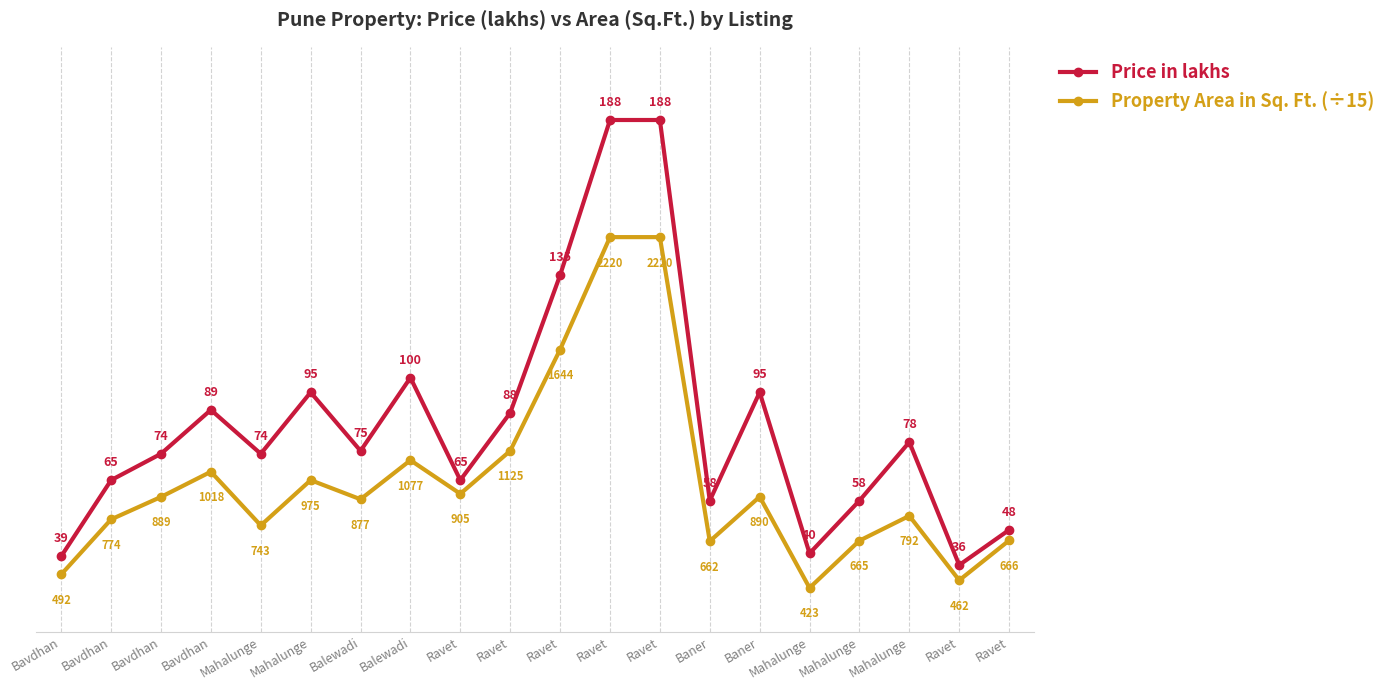

Reading right to left, transcribe all the data shown in this chart.

Price in lakhs: Ravet=48.0	Ravet=36.0	Mahalunge=78.0	Mahalunge=58.0	Mahalunge=40.0	Baner=95.0	Baner=58.0	Ravet=188.0	Ravet=188.0	Ravet=135.0	Ravet=88.0	Ravet=65.0	Balewadi=100.0	Balewadi=75.0	Mahalunge=95.0	Mahalunge=74.0	Bavdhan=89.0	Bavdhan=74.0	Bavdhan=65.0	Bavdhan=39.0
Property Area in Sq. Ft. (÷15): Ravet=44.4	Ravet=30.8	Mahalunge=52.8	Mahalunge=44.3	Mahalunge=28.2	Baner=59.3	Baner=44.1	Ravet=148.0	Ravet=148.0	Ravet=109.6	Ravet=75.0	Ravet=60.3	Balewadi=71.8	Balewadi=58.5	Mahalunge=65.0	Mahalunge=49.5	Bavdhan=67.9	Bavdhan=59.3	Bavdhan=51.6	Bavdhan=32.8